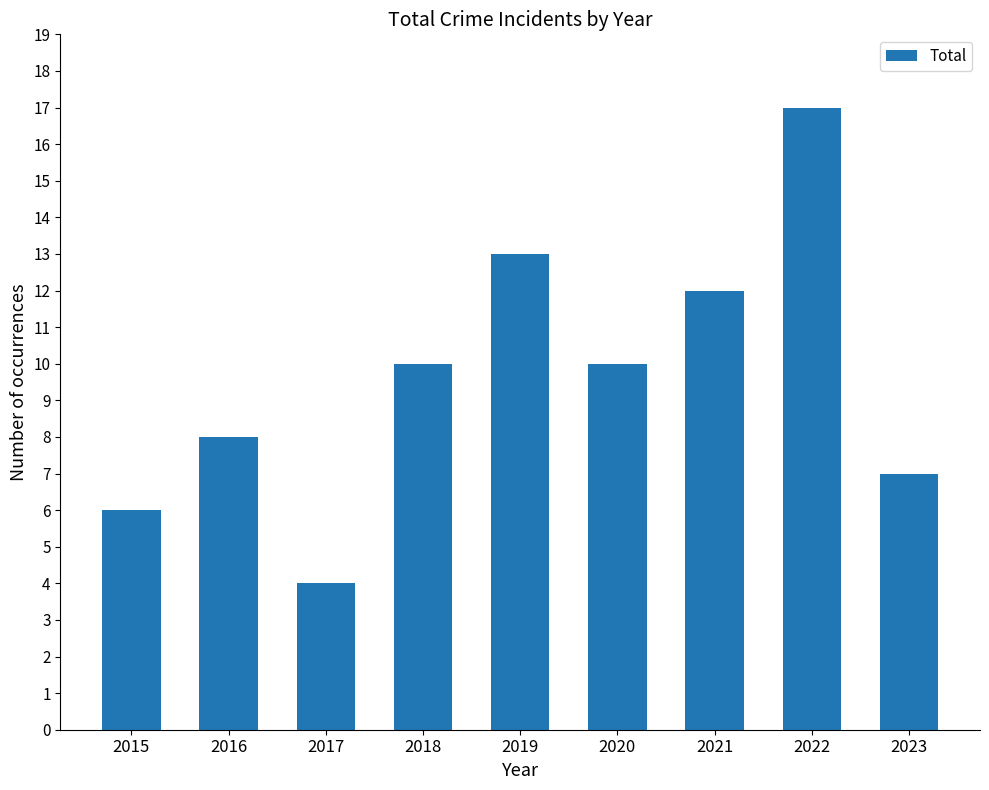

What is the value of the 4th bar from the left?

10